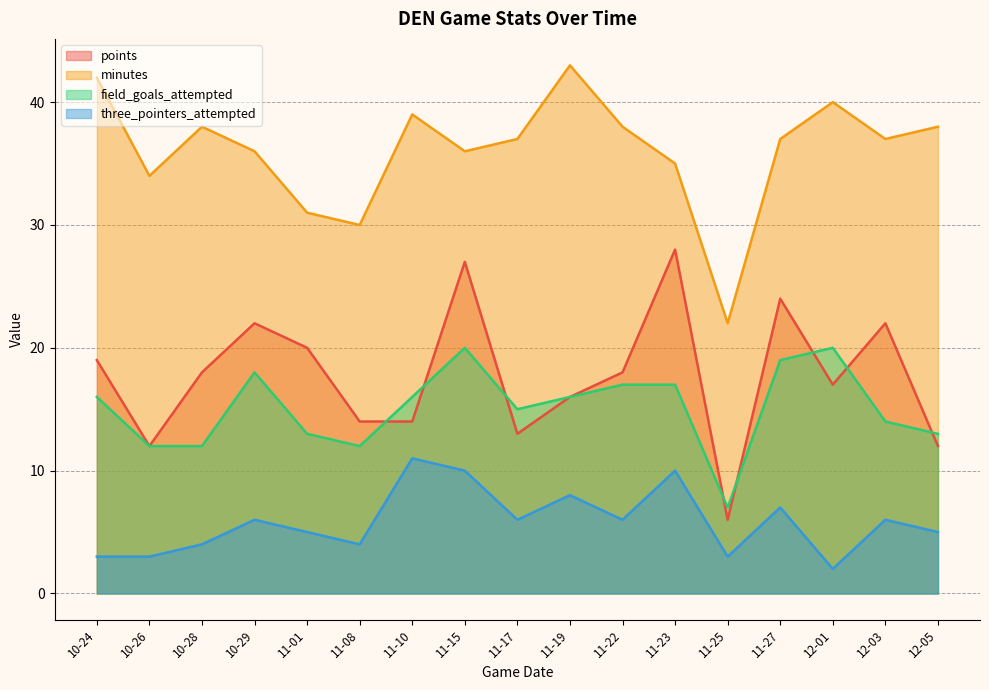

True or false: three_pointers_attempted and minutes cross at least once.

False